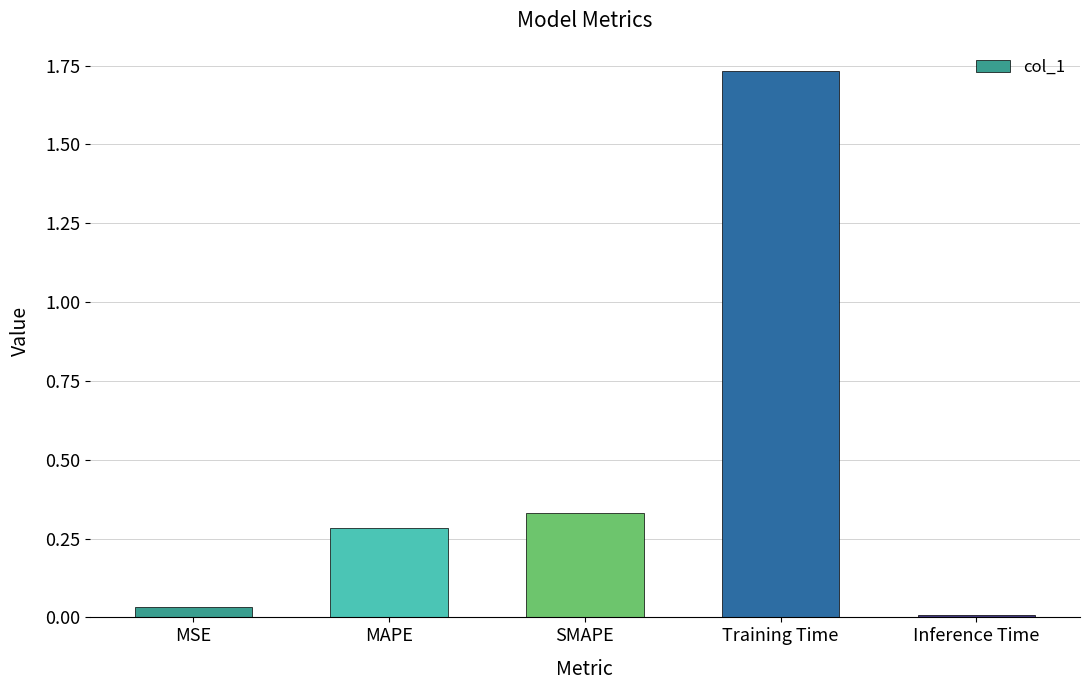

What is the difference between the values at Training Time and MAPE?

1.4